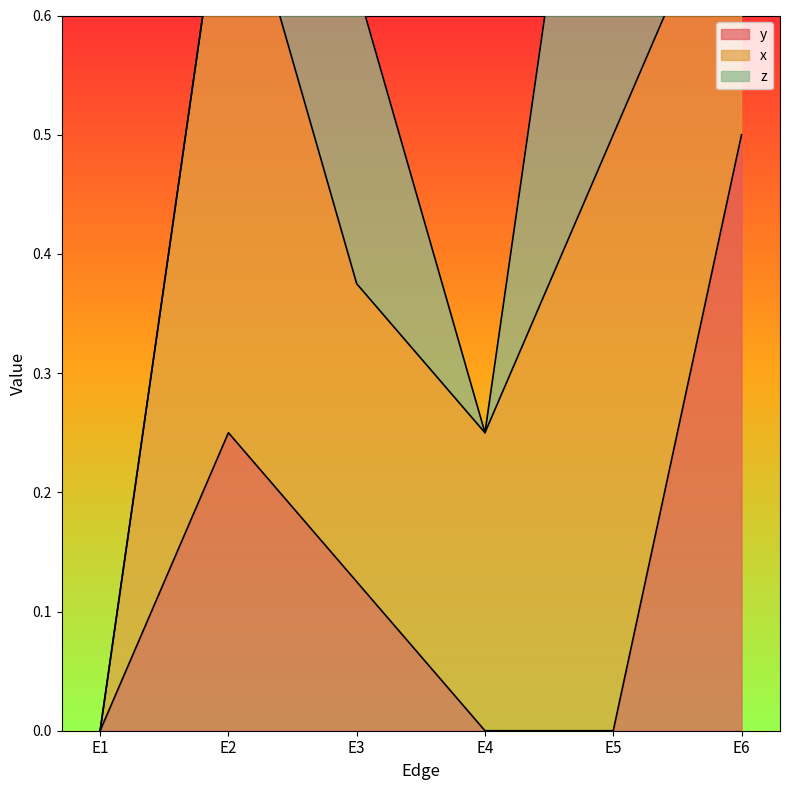

The value of y at E2 is 0.1. True or false?

False